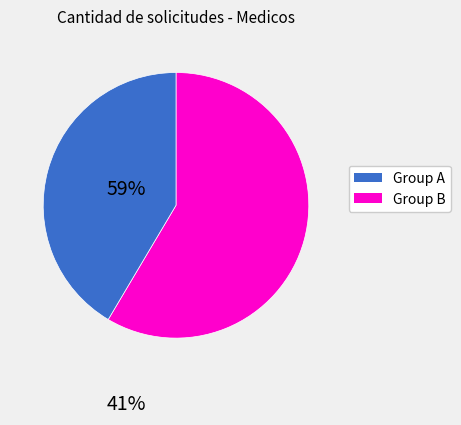

True or false: Group B accounts for 41% of the total.

True